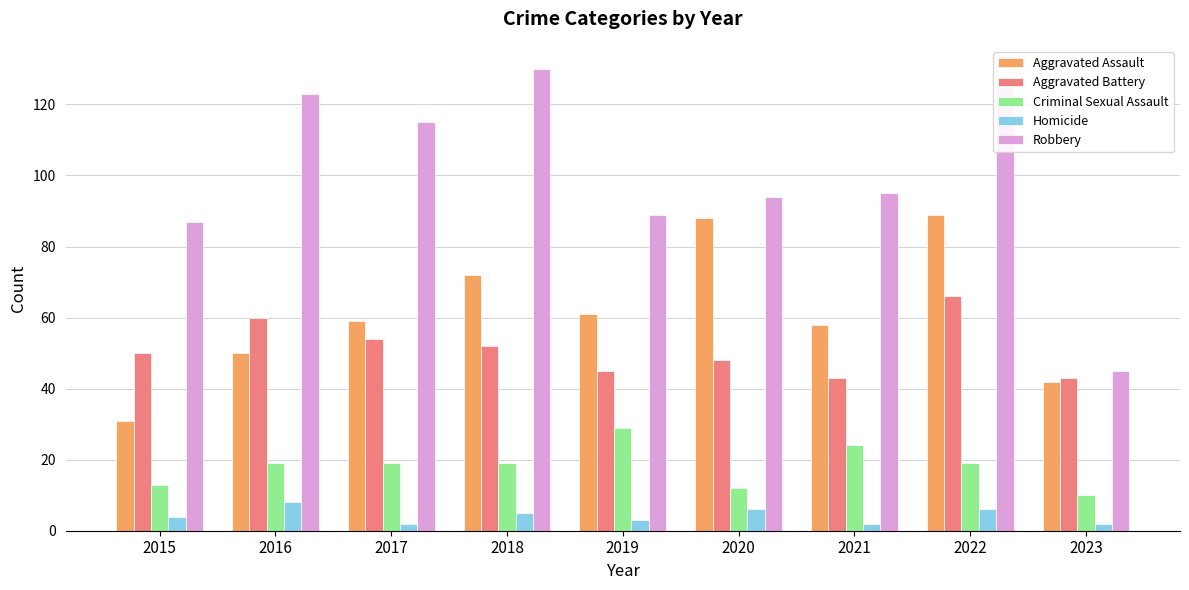

Rank the series at 2015 from lowest to highest value.

Homicide, Criminal Sexual Assault, Aggravated Assault, Aggravated Battery, Robbery